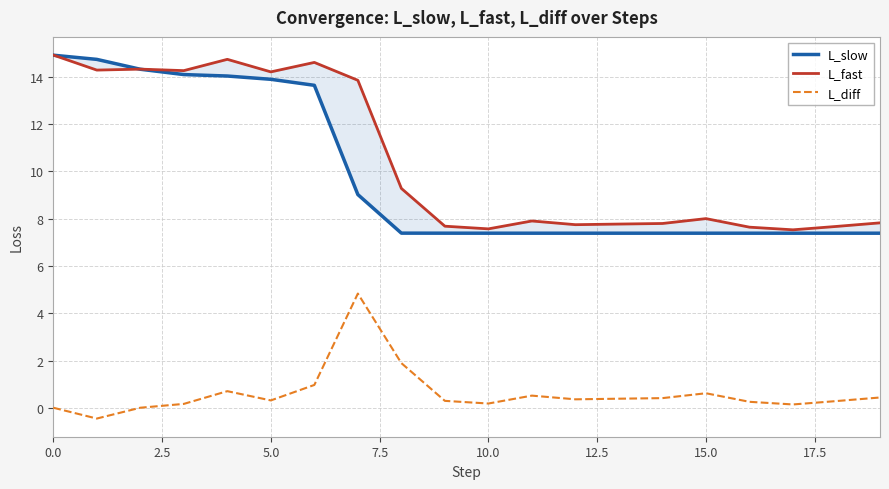

What are all the series names shown in the legend?

L_slow, L_fast, L_diff